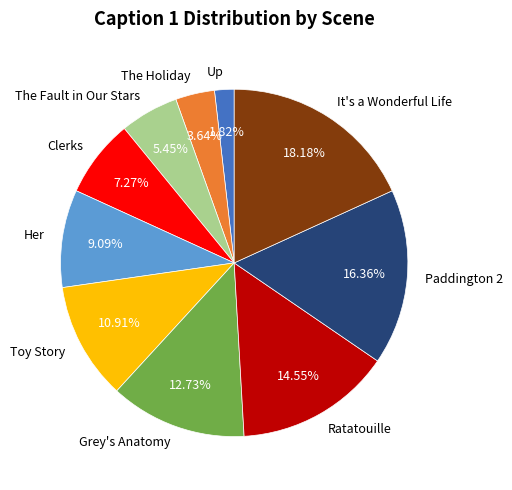

How many slices are in this pie chart?

10